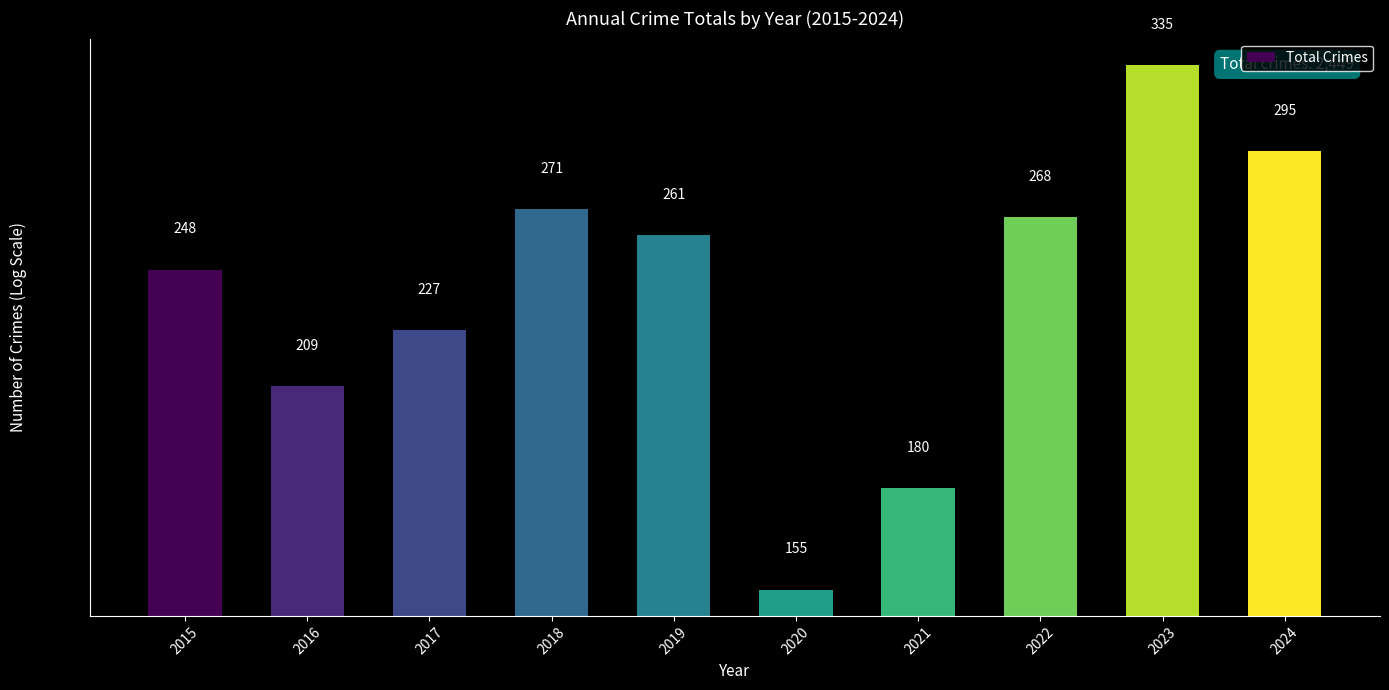

What is the maximum value shown in the chart?

335